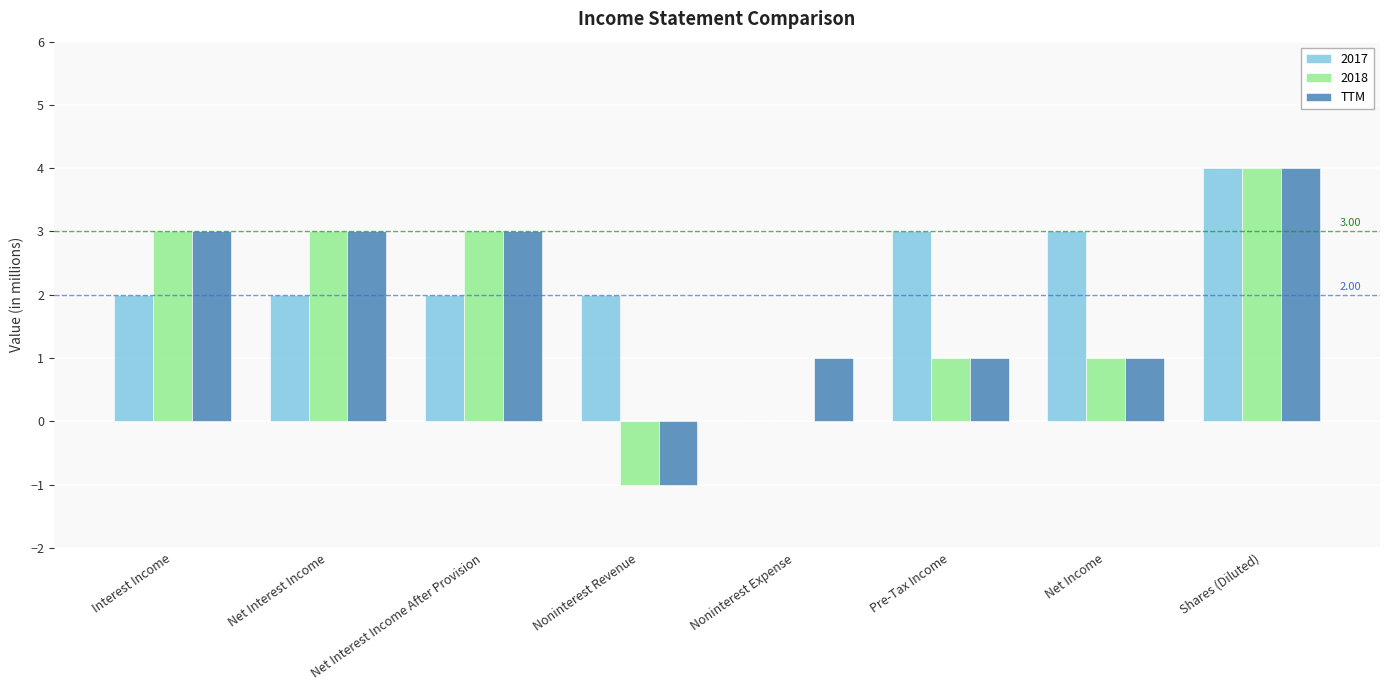

At which category does the chart reach its peak across all series?

Shares (Diluted)